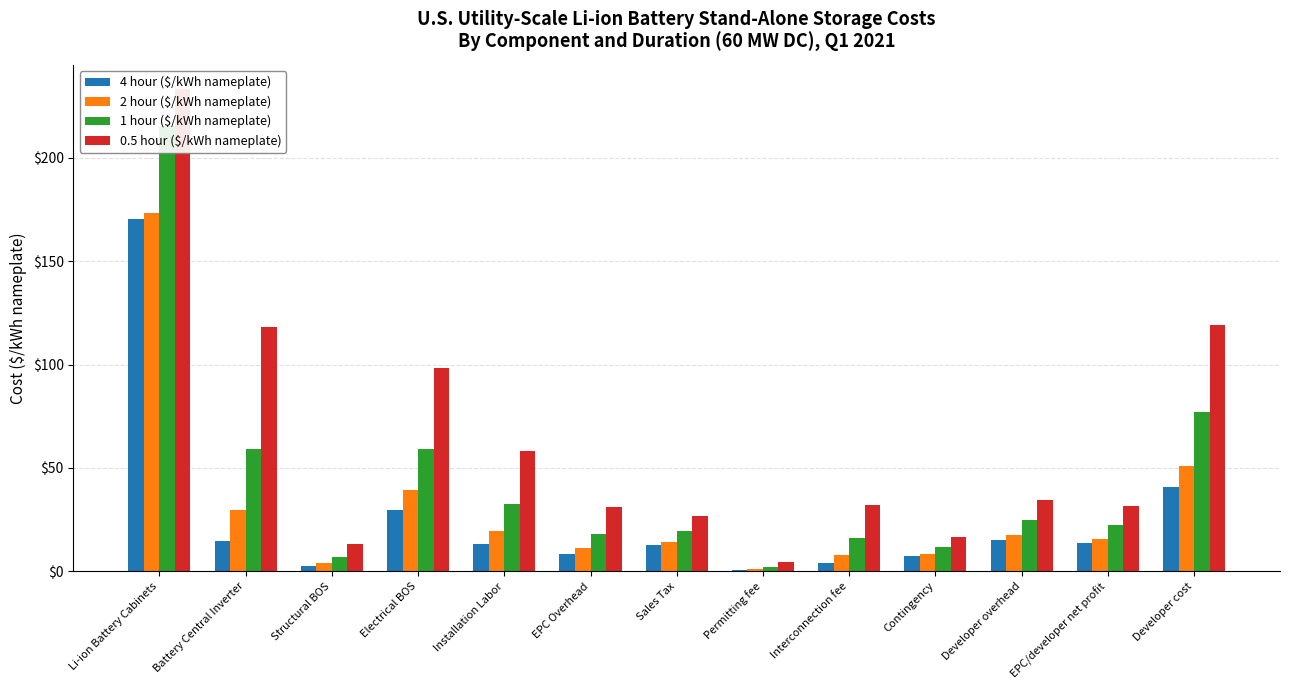

List the labels in order of 0.5 hour ($/kWh nameplate) value, smallest first.

Permitting fee, Structural BOS, Contingency, Sales Tax, EPC Overhead, EPC/developer net profit, Interconnection fee, Developer overhead, Installation Labor, Electrical BOS, Battery Central Inverter, Developer cost, Li-ion Battery Cabinets